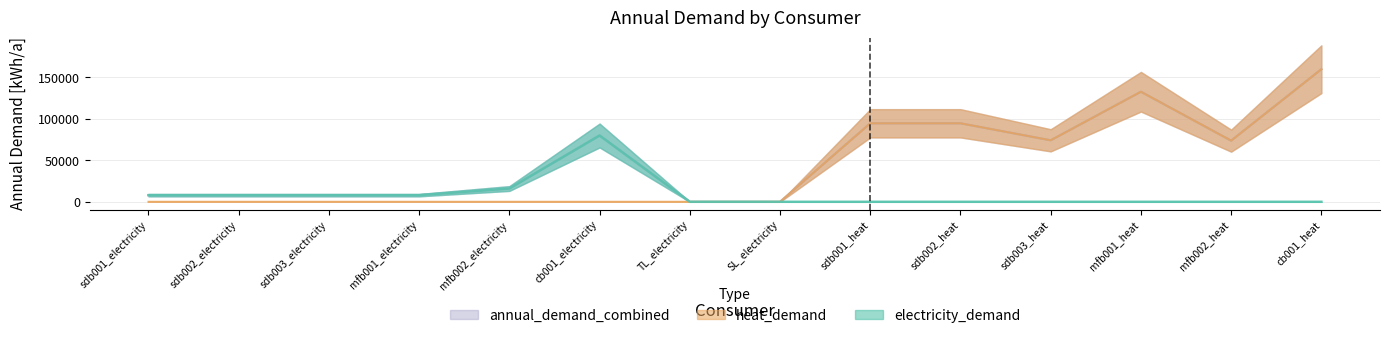

What is the difference between the maximum and minimum values in the heat_demand series?

159786.0